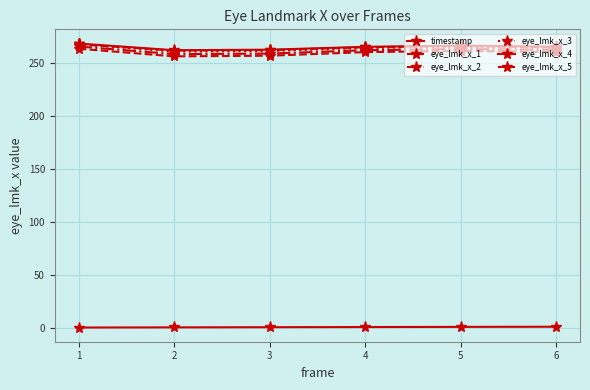

Does the chart display data point markers on the line(s)?

Yes